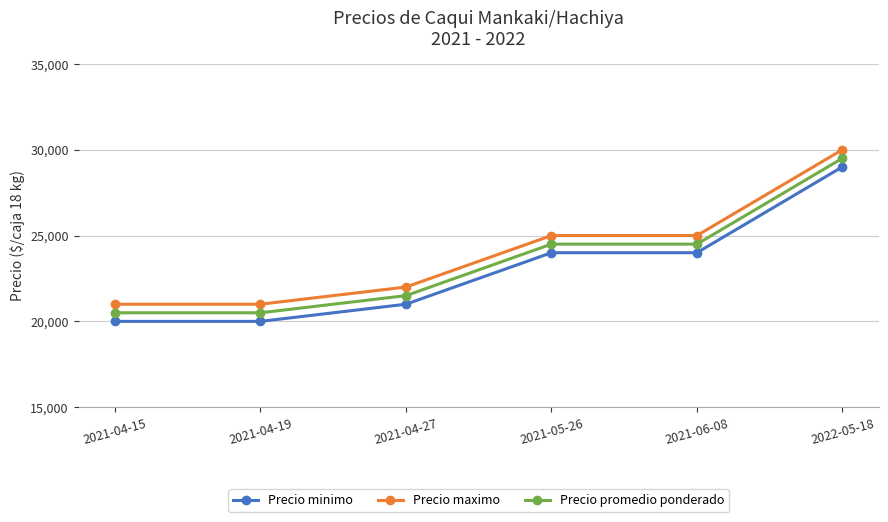

What is the label of the 6th point from the left?

2022-05-18